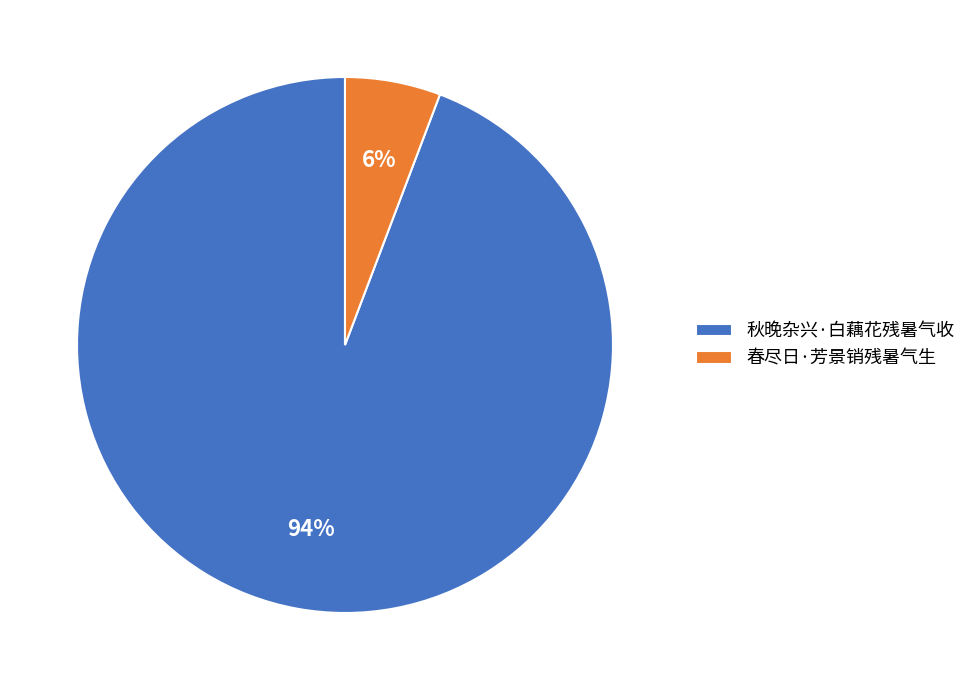

The 春尽日·芳景销残暑气生 slice represents 6% of the pie. True or false?

True